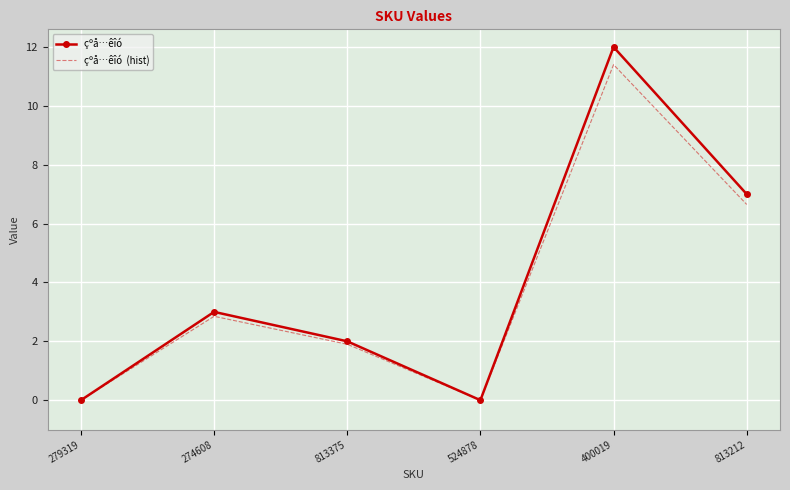

Which label corresponds to the largest value in the chart?

400019